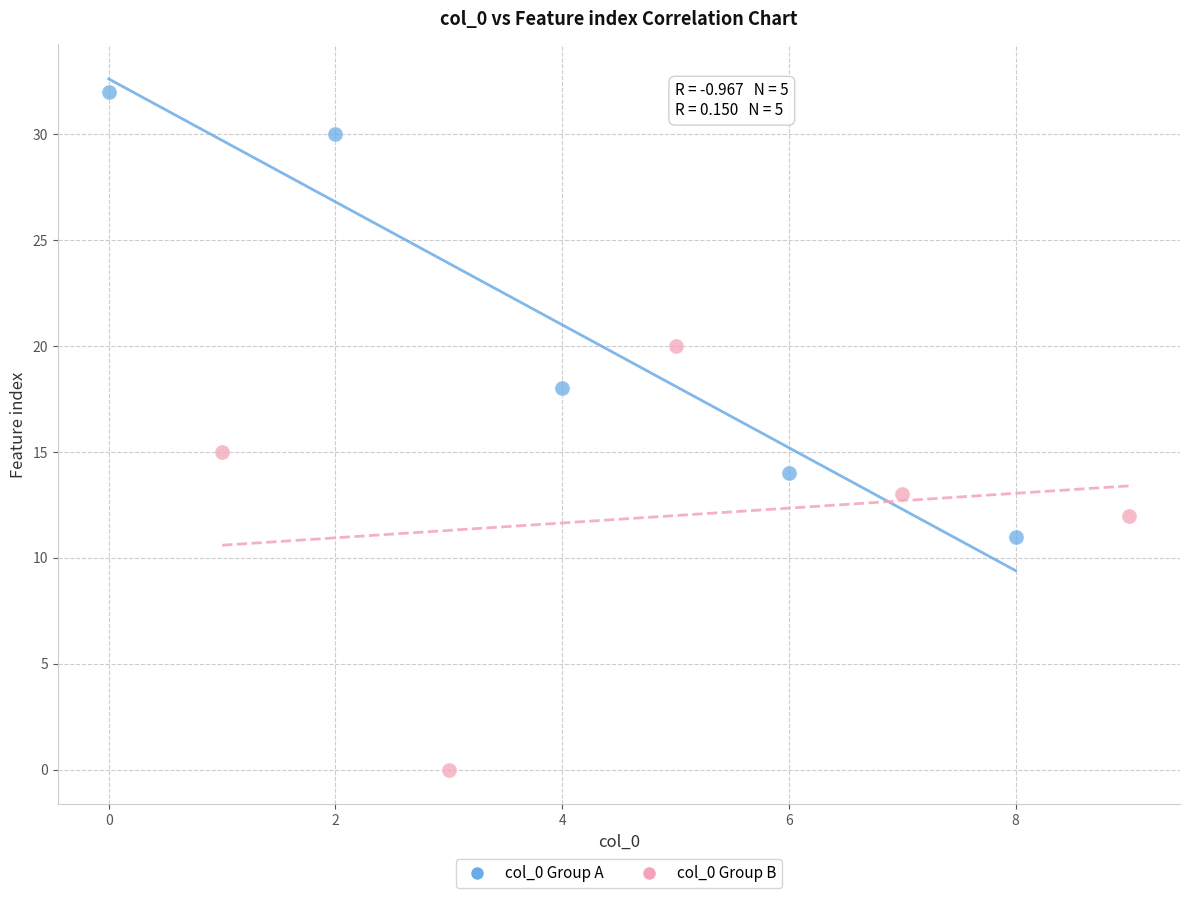

Which series contains the lowest Y value?

col_0 Group B